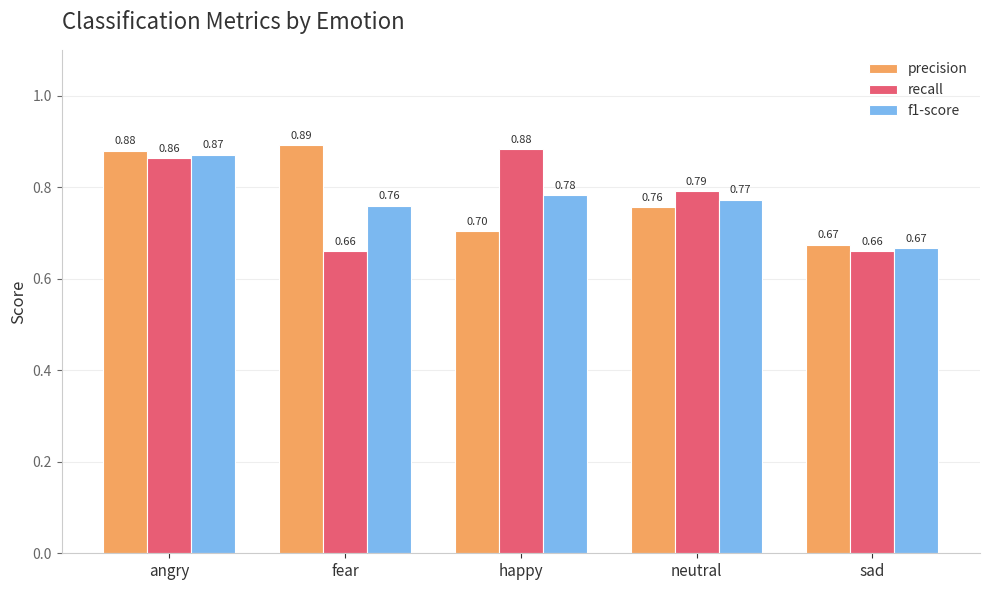

Between happy and neutral, which series saw the biggest shift?

recall